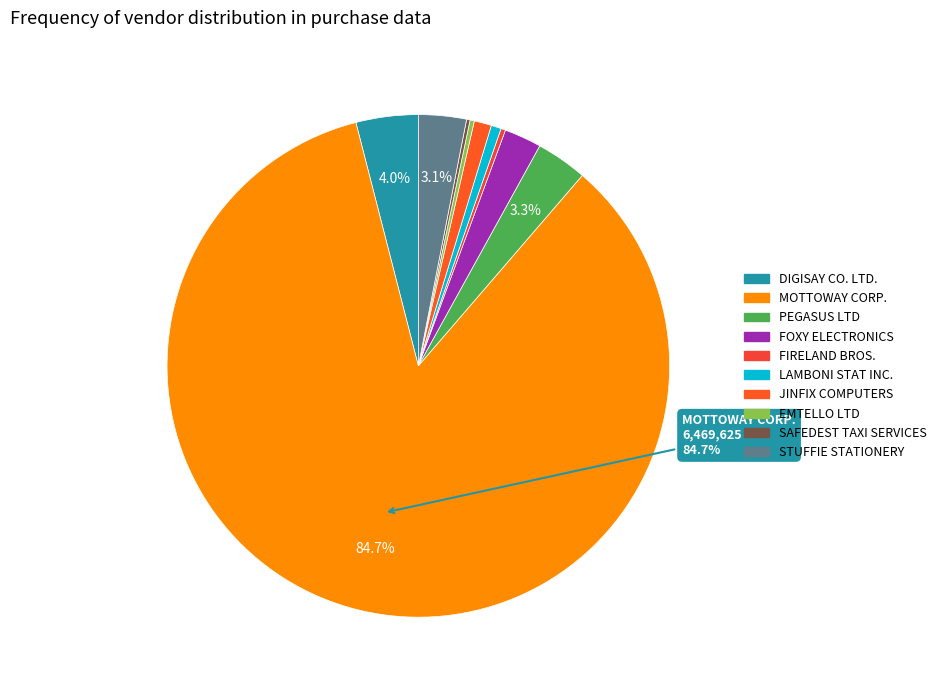

What portion of the pie excludes DIGISAY CO. LTD.?

96.0%